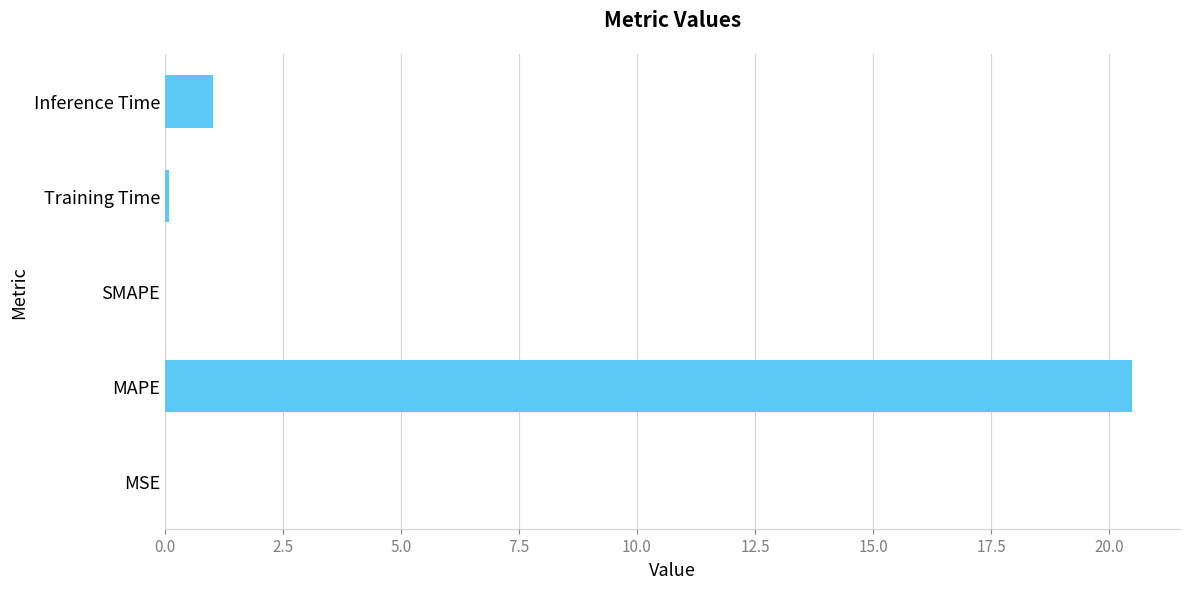

What is the sum of all values?

21.6